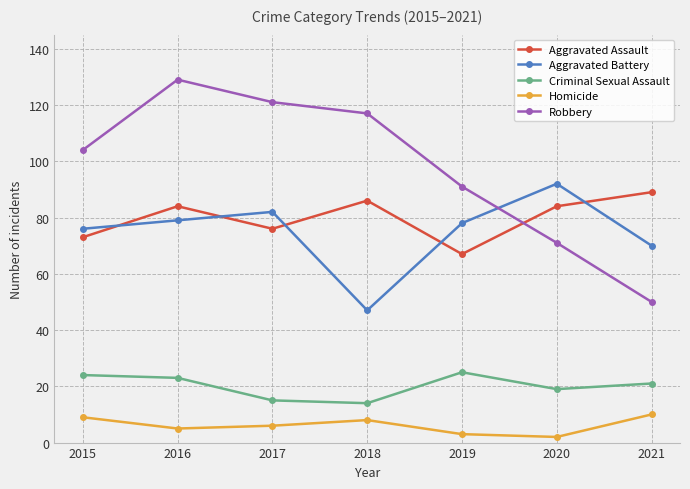

Where is Aggravated Assault nearest to the value 78?

2017